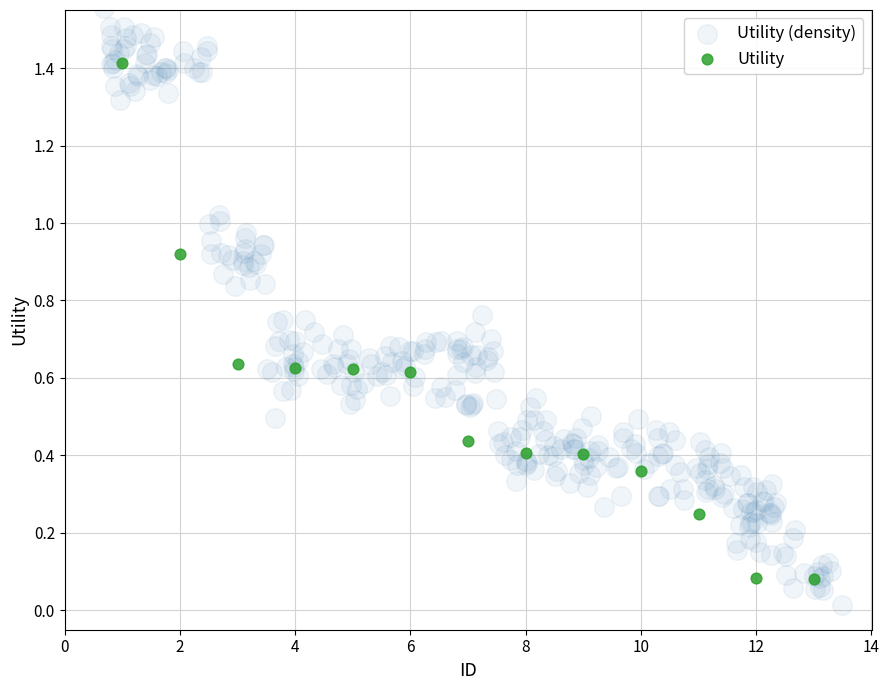

Which series has the largest Y range (max minus min)?

Utility (density)